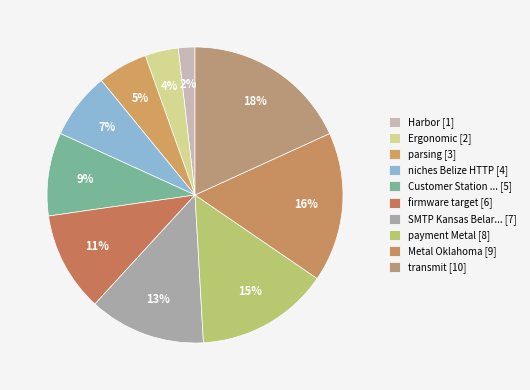

How many slices are in this pie chart?

10